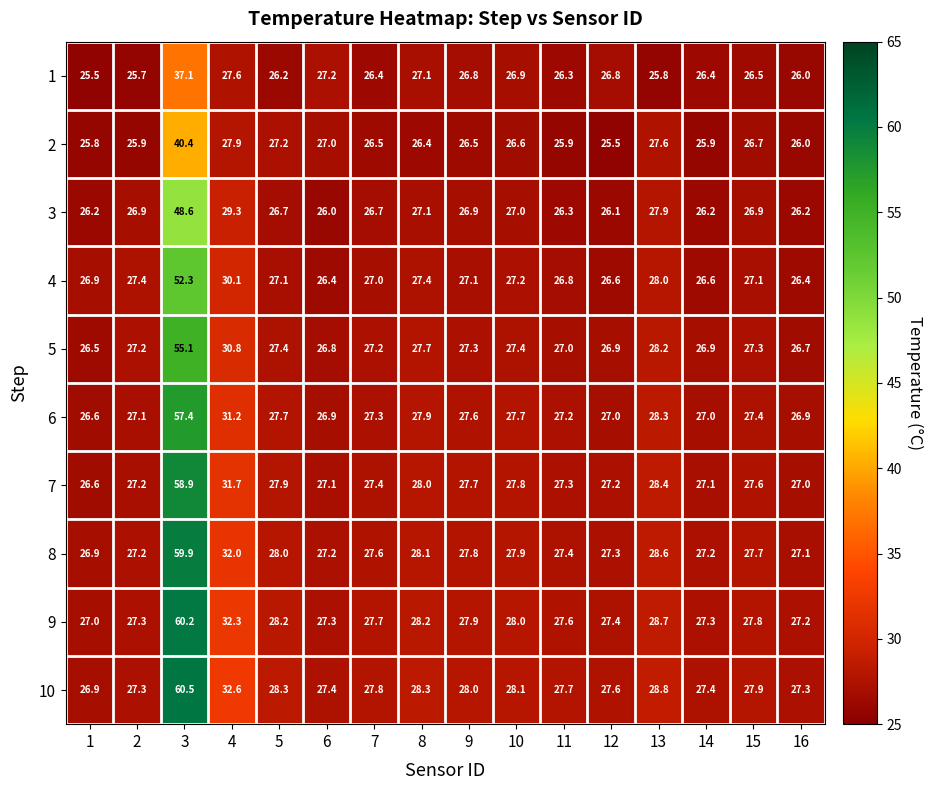

What is the minimum value for 4?

26.4